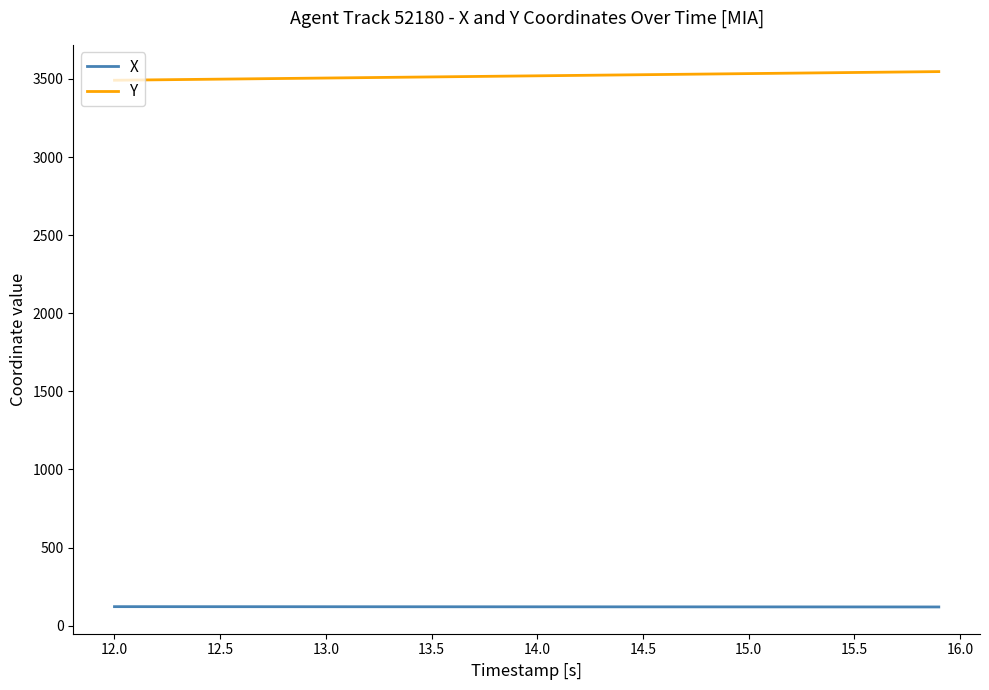

True or false: Y and X cross at least once.

False